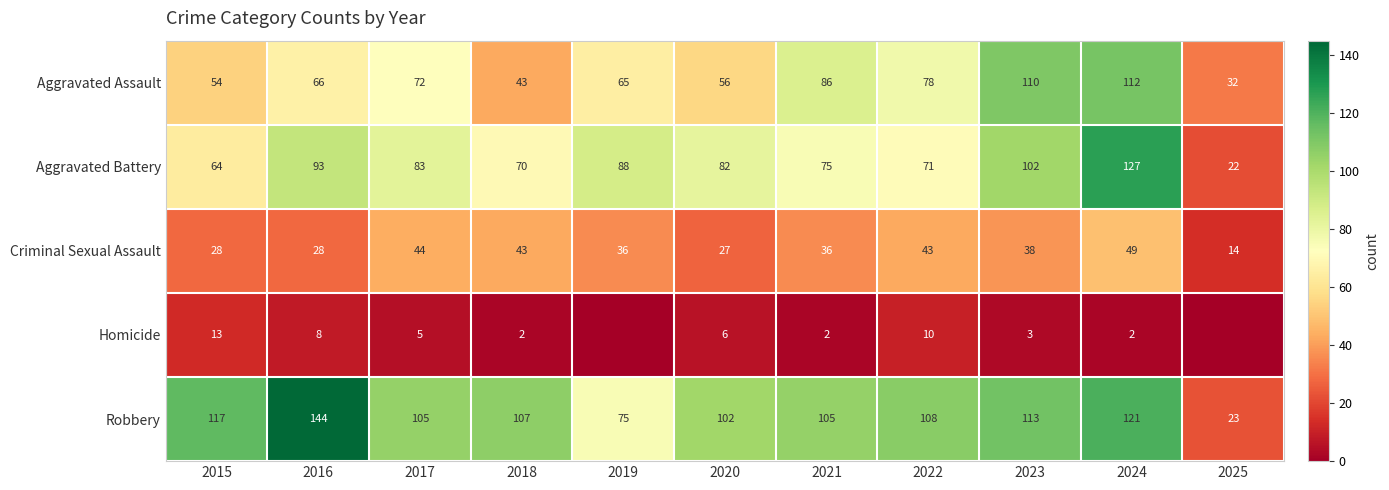

What is the difference between the maximum and minimum values in the Robbery series?

121